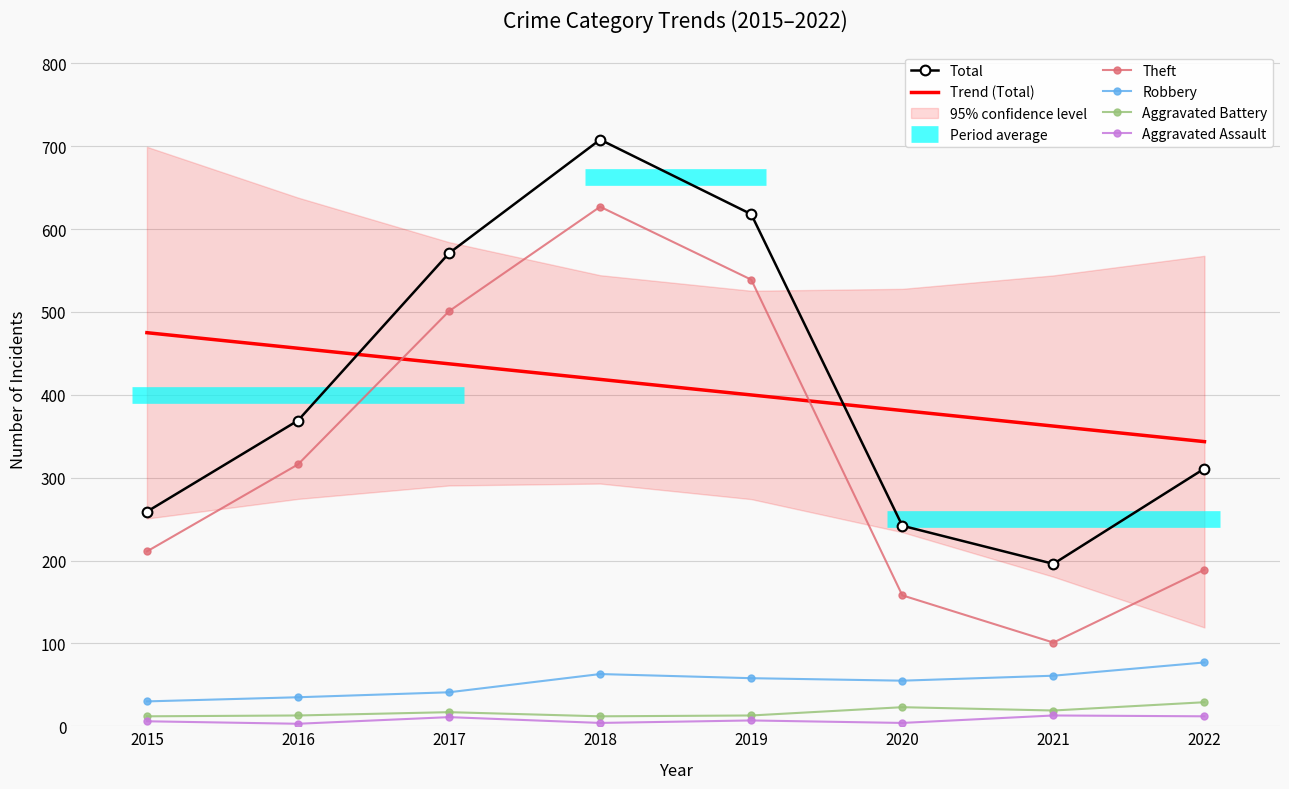

In Theft, how many points are lower than both neighbors (excluding endpoints)?

1